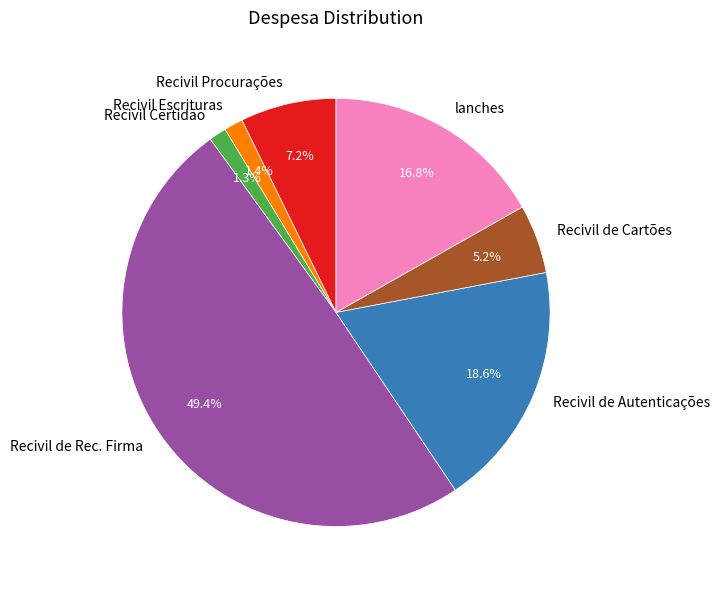

Approximately how many times larger is the value at Recivil de Cartões compared to Recivil de Rec. Firma?

0.1